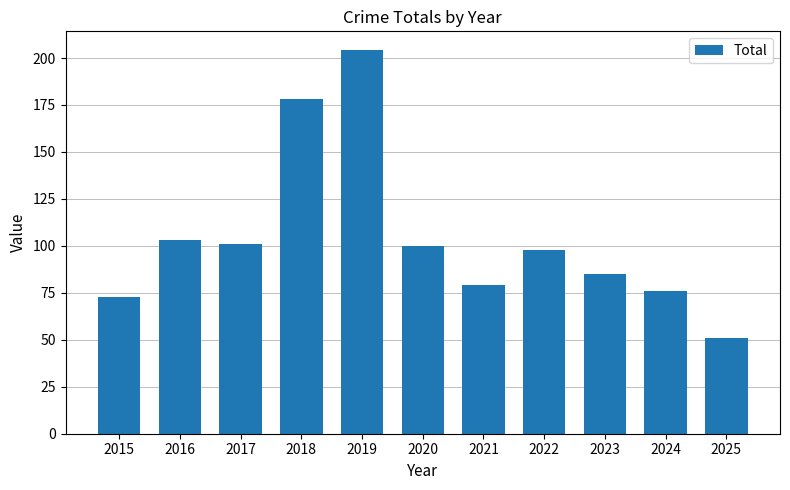

Which label corresponds to the smallest value in the chart?

2025